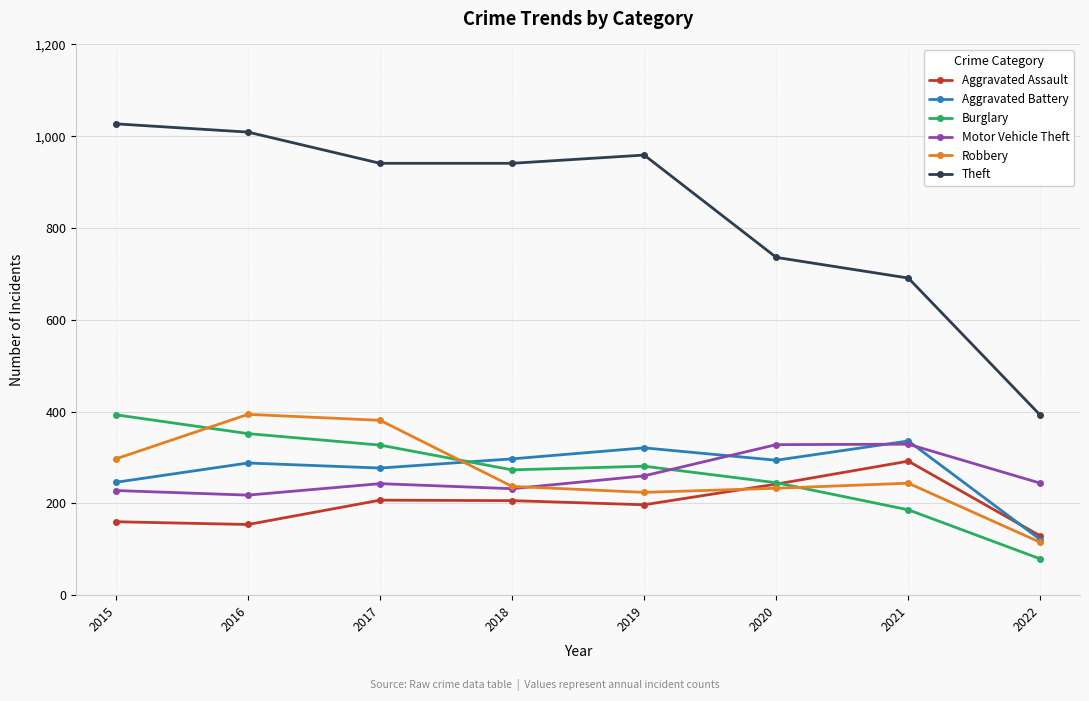

Which category has the lowest value in the Aggravated Battery series?

2022